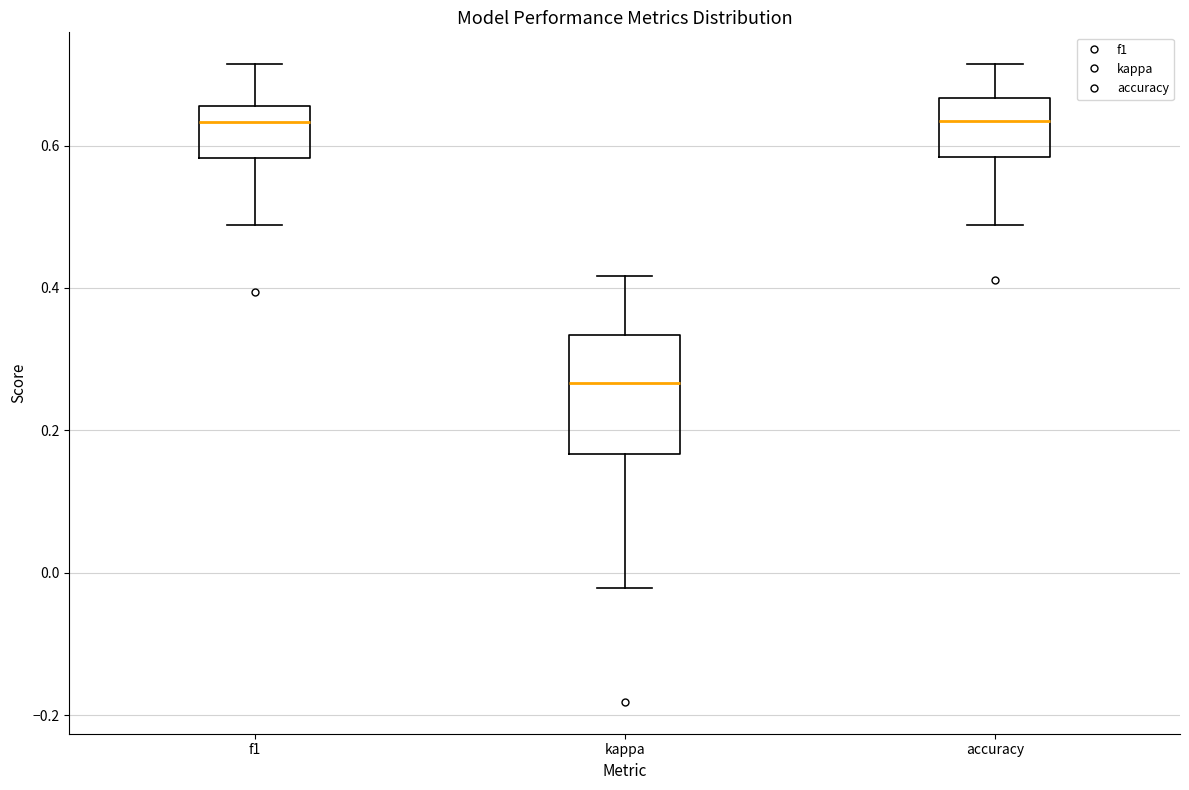

Reading left to right, transcribe this box plot: for each box, give where its median line is, the range the box spans, and where its two whiskers end, as read against the y-axis. The values are not printed on the chart, so give them approximately, as read against the axis.

f1: median 0.64, box 0.58 to 0.66, whiskers 0.48 to 0.72
kappa: median 0.26, box 0.16 to 0.34, whiskers -0.02 to 0.42
accuracy: median 0.64, box 0.58 to 0.66, whiskers 0.48 to 0.72